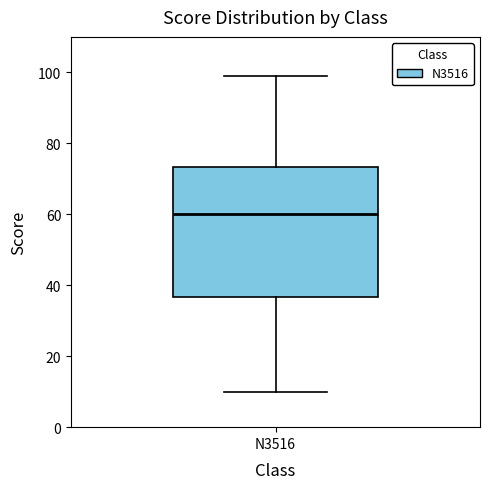

Read this box plot against the y-axis: the position of the median line, the range covered by the box, and the ends of both whiskers. The values are not printed on the chart, so give them approximately, as read against the axis.

median 60, box 36 to 74, whiskers 10 to 100